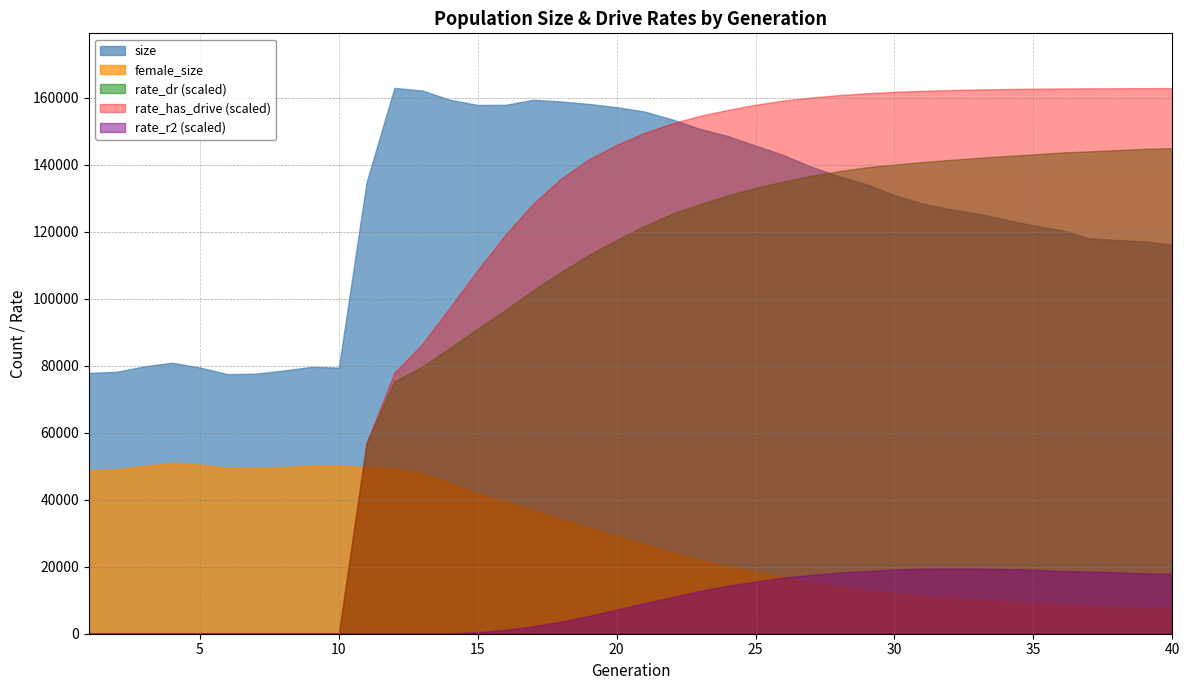

What is the difference between the second highest and second lowest values in the rate_has_drive series?

1.0